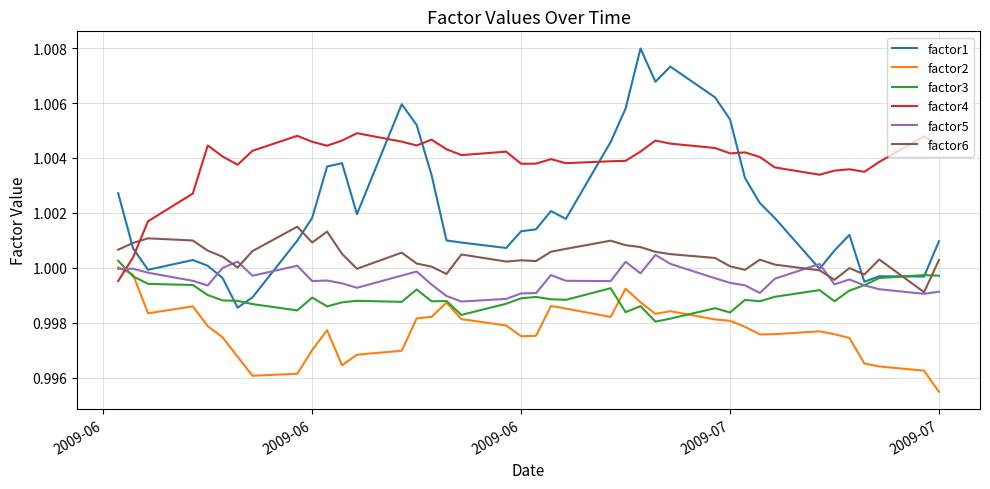

Which series has the largest total across all categories?

factor4